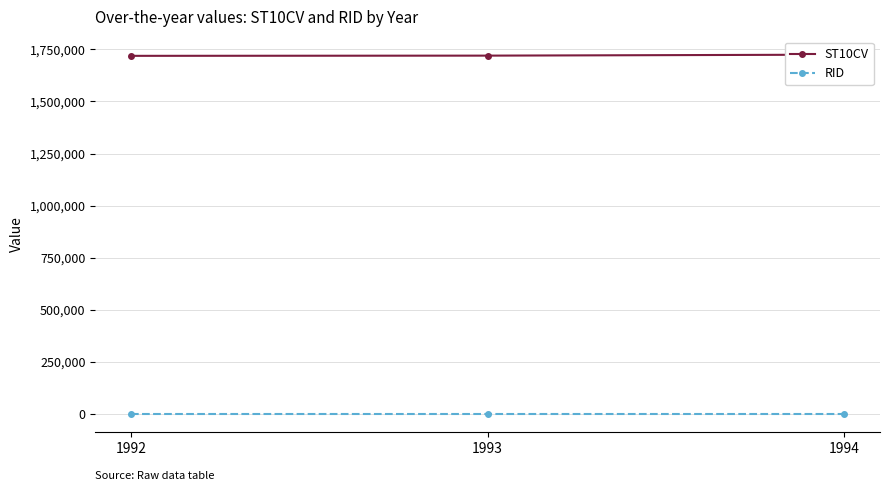

Which category has the lowest value in the RID series?

1992